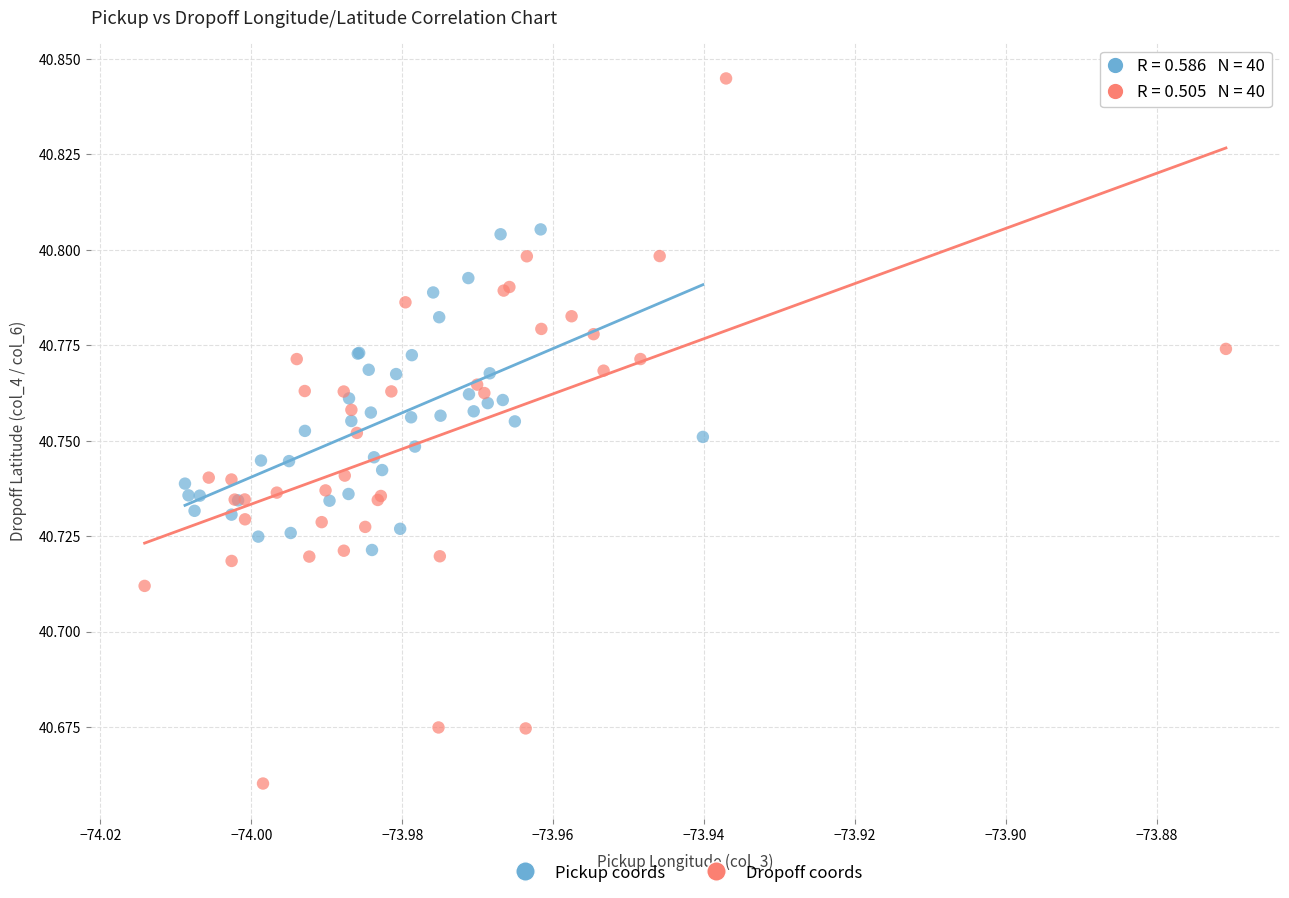

What are all the series names shown in the legend?

Pickup coords, Dropoff coords